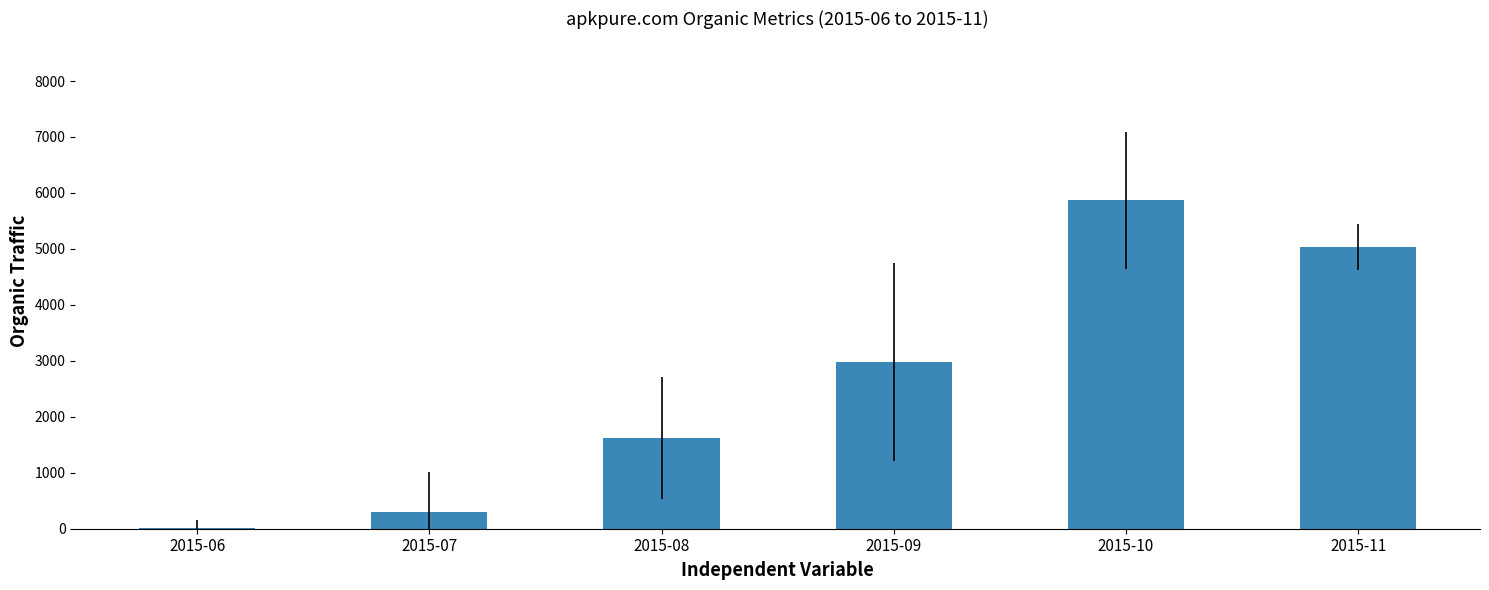

What is the change in value from 2015-07 to 2015-09?

+2665